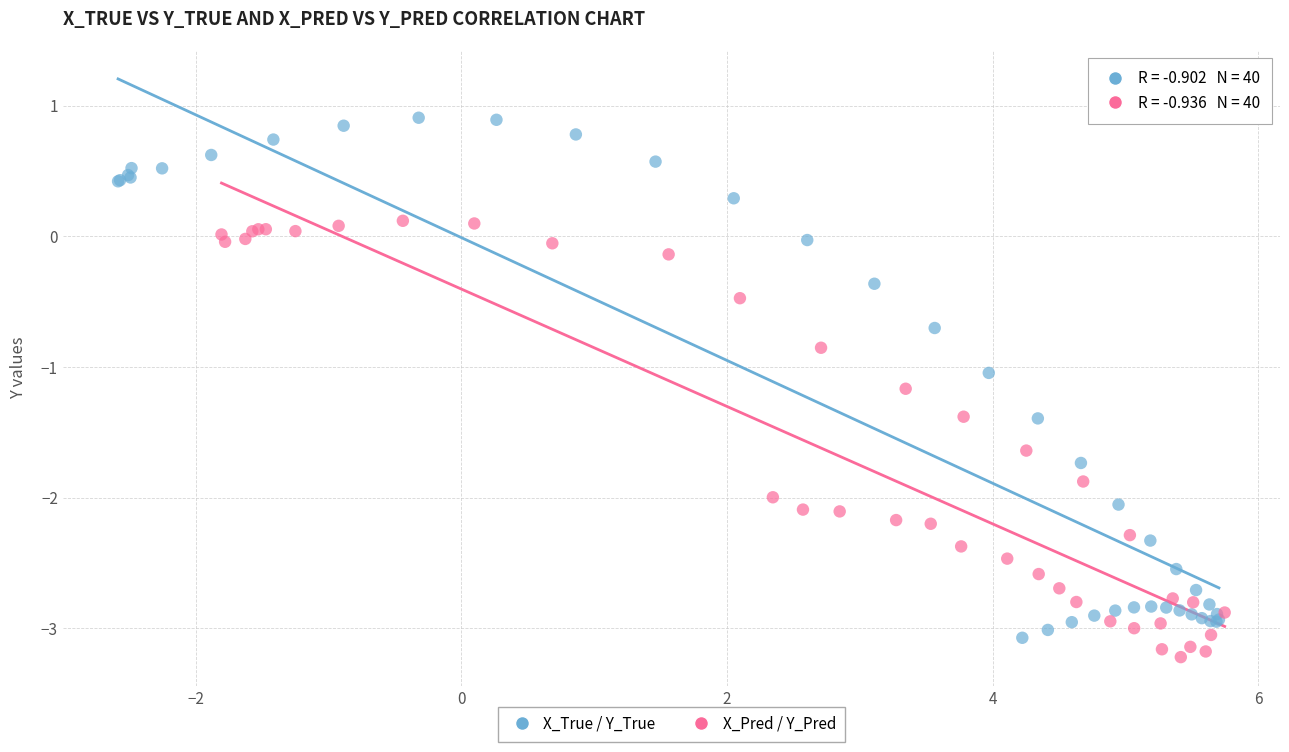

Which series has the largest Y range (max minus min)?

X_True / Y_True